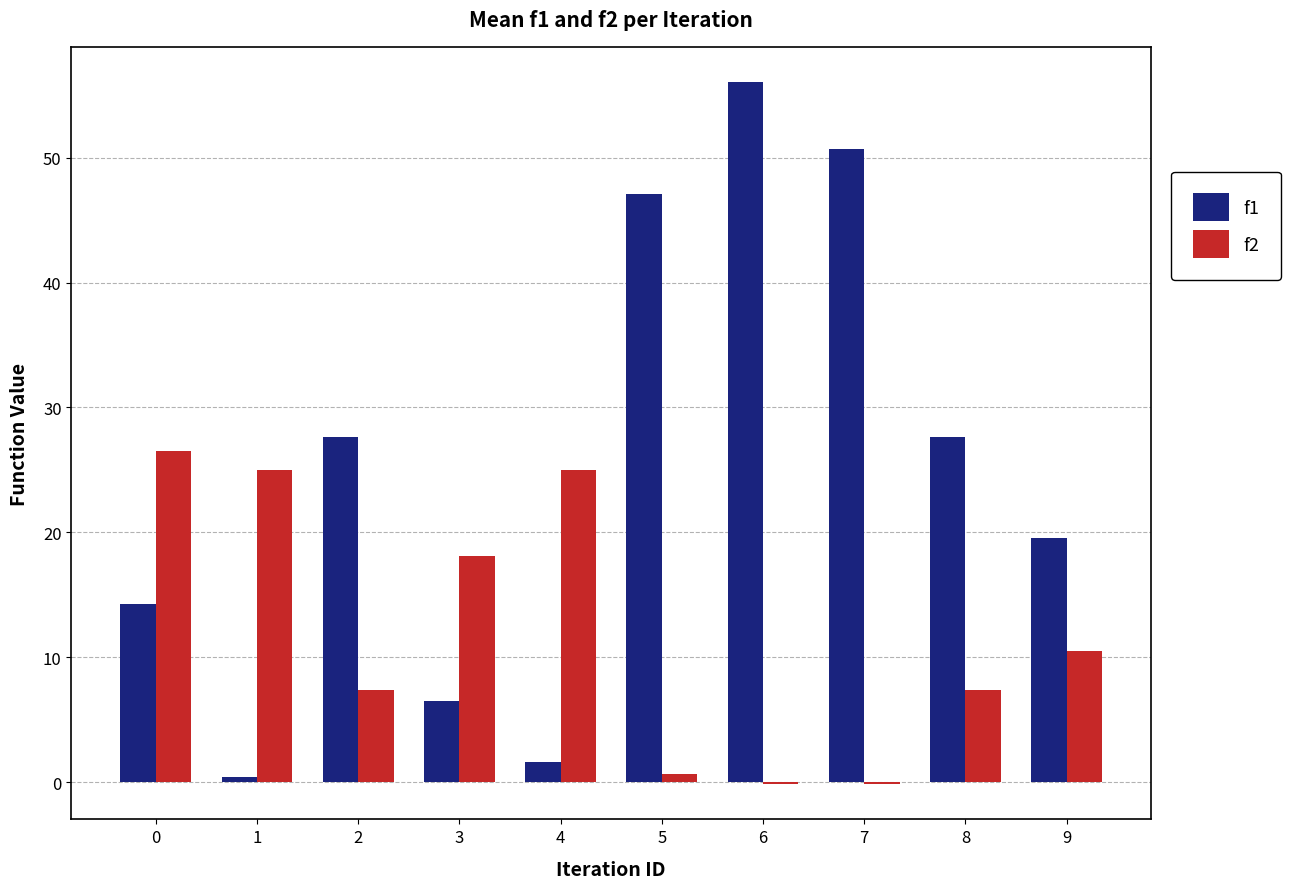

Which series has the largest total across all categories?

f1